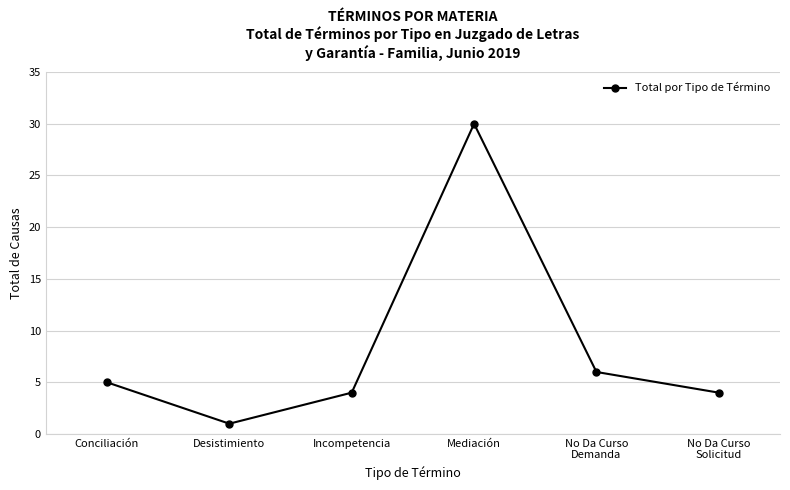

What is the label of the 5th point from the right?

Desistimiento